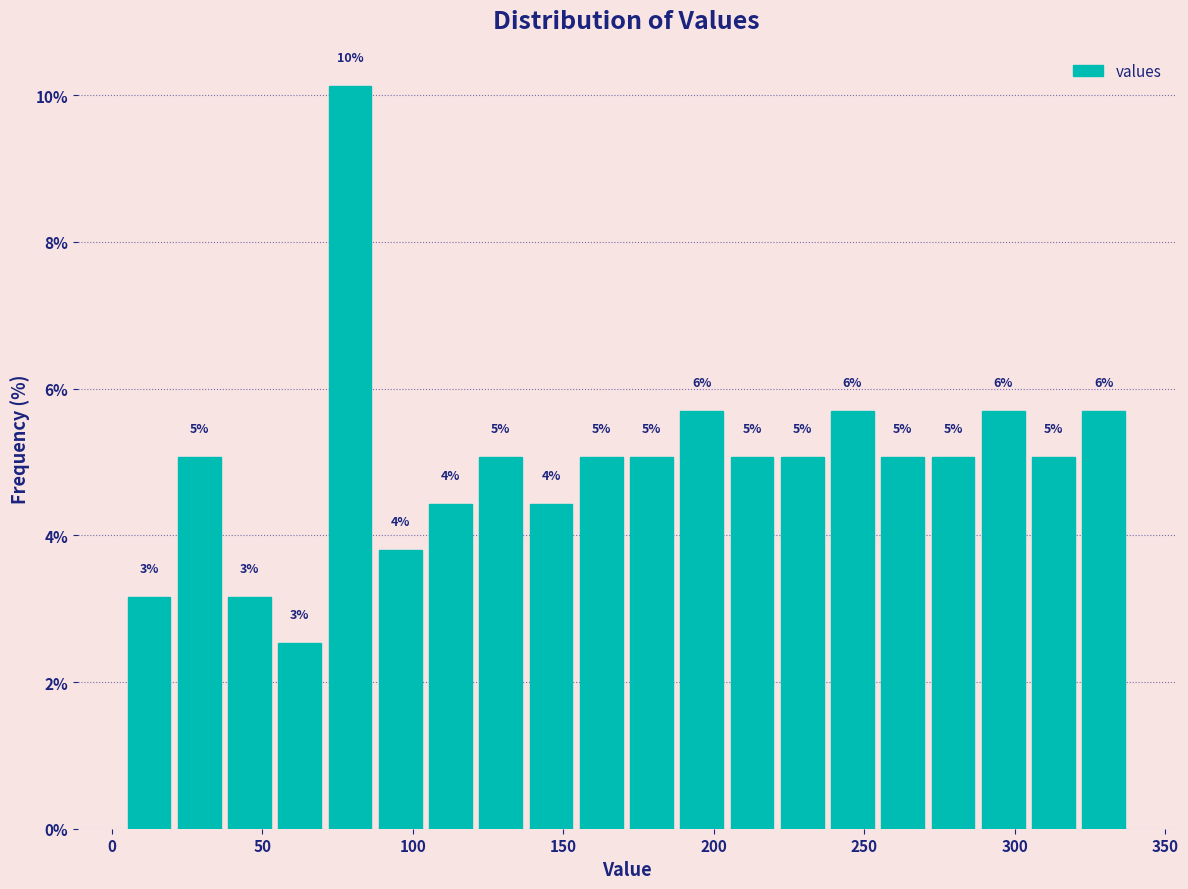

Read against the x-axis, roughly where is the centre of the tallest bar?

80